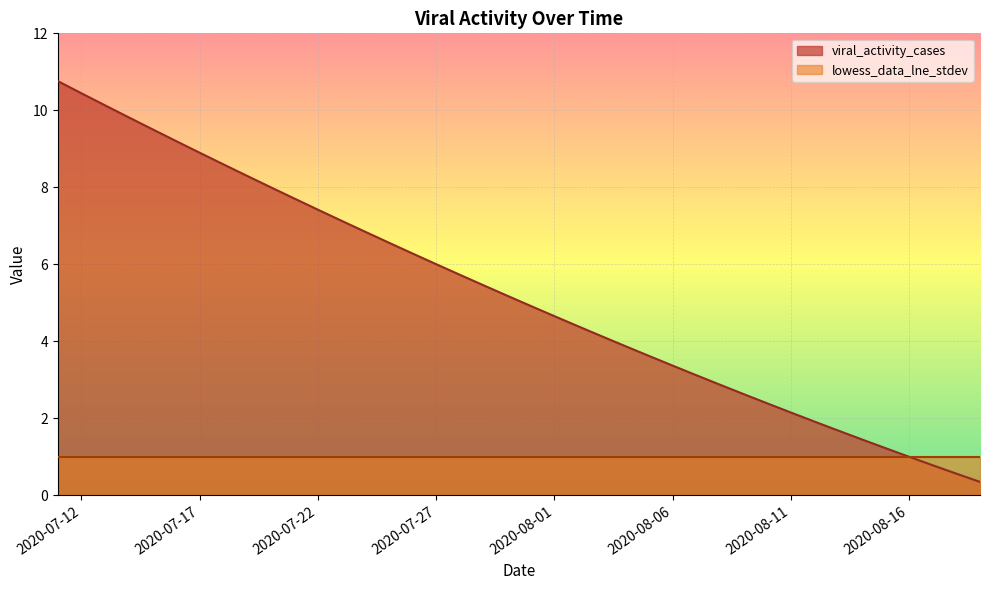

What is the average value of the lowess_data_lne_stdev series?

1.0